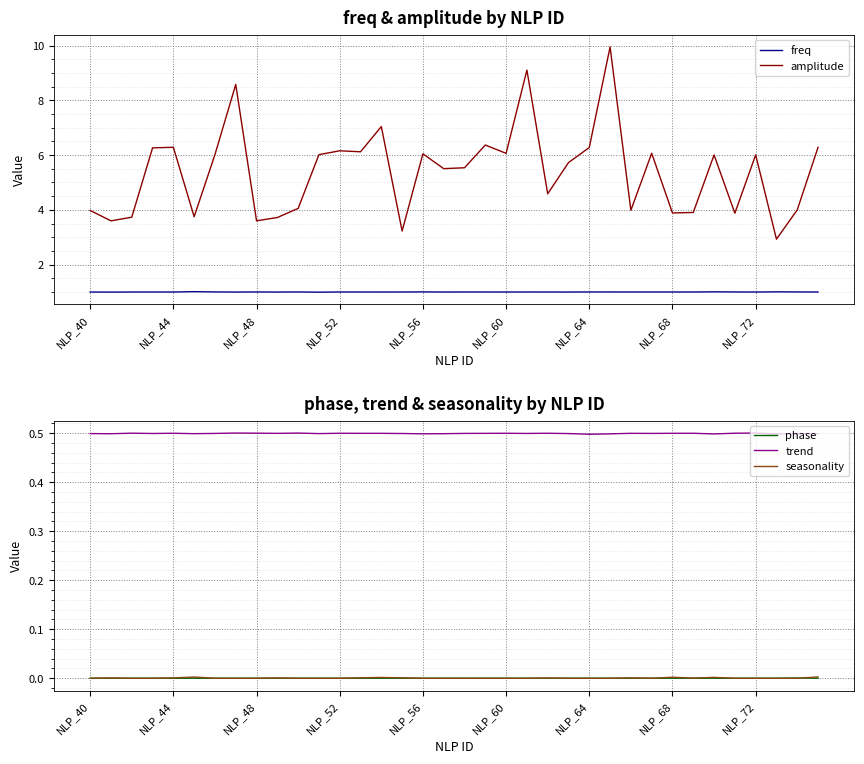

How many values in the amplitude series exceed 6?

18